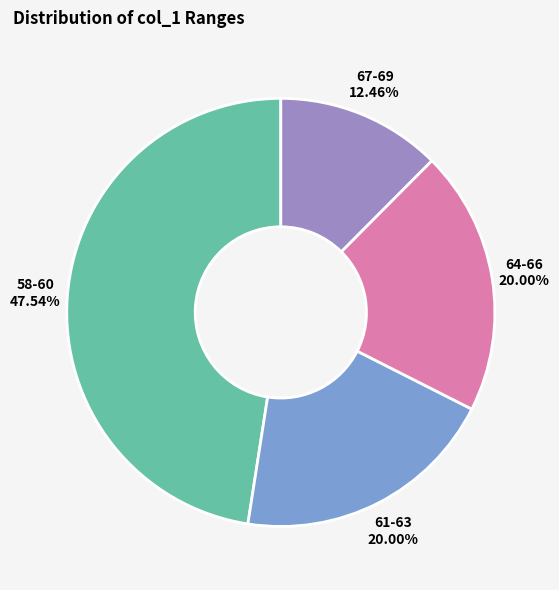

Combined, do 64-66 and 67-69 account for over 50%?

No